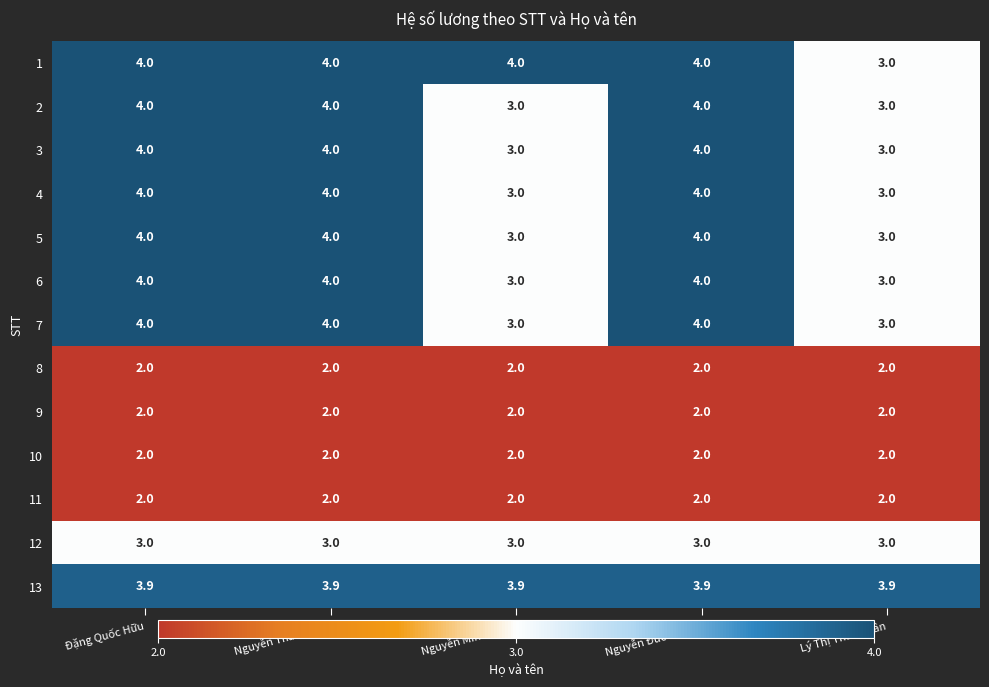

Is it true that 13 equals 3.9 at Nguyễn Thanh Sơn?

True